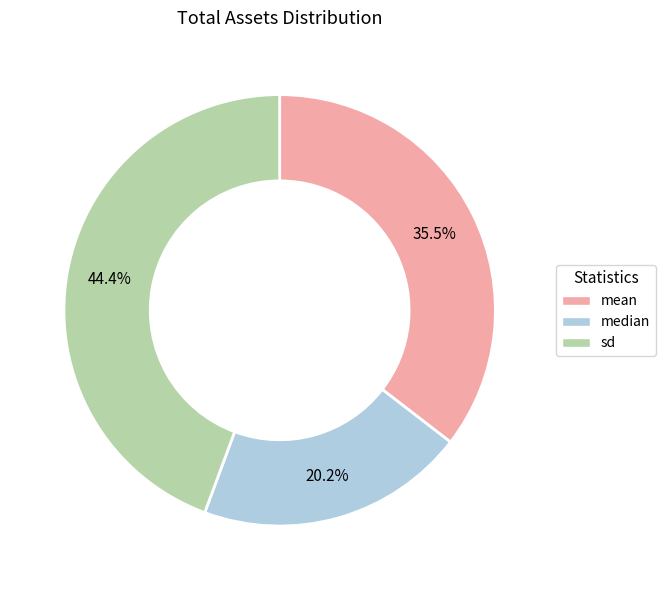

Which slice is the largest?

sd